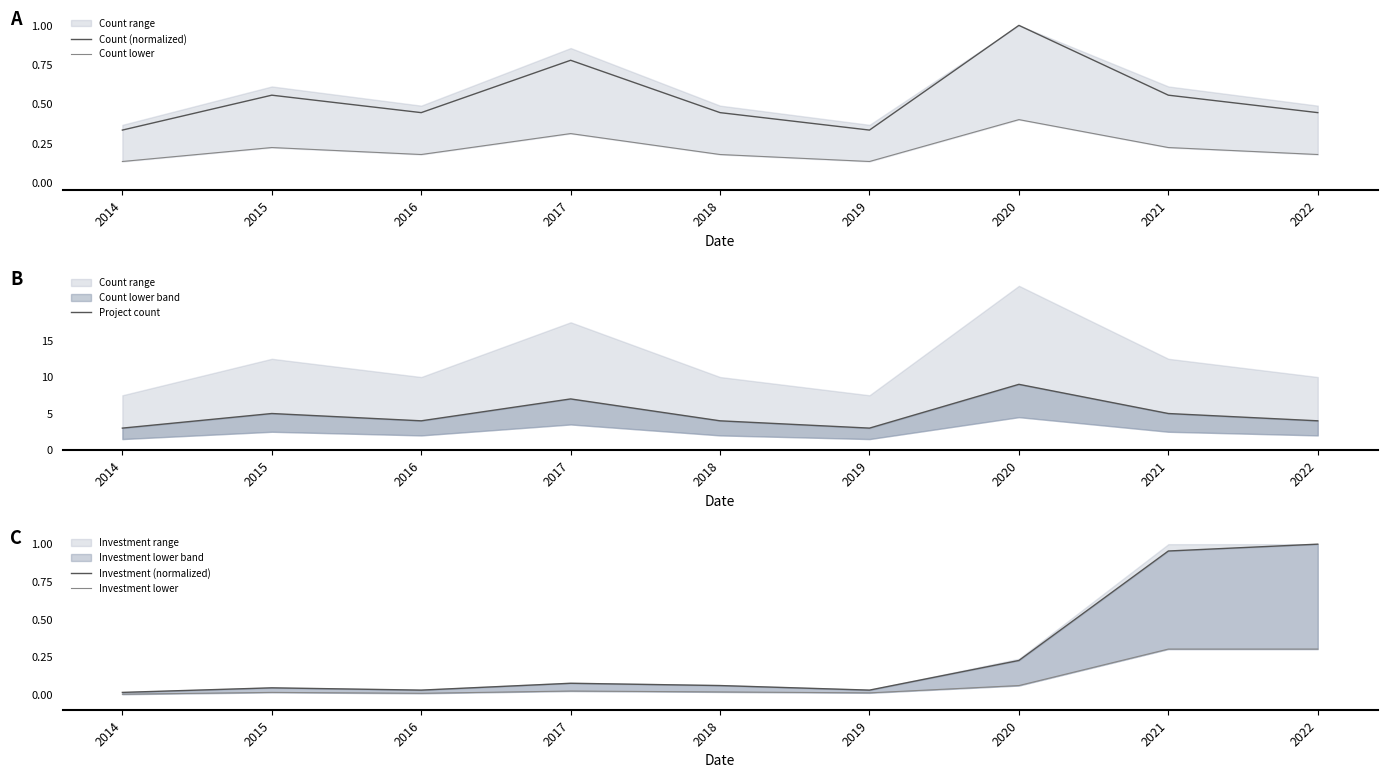

Is this an area chart (filled region under the line)?

No